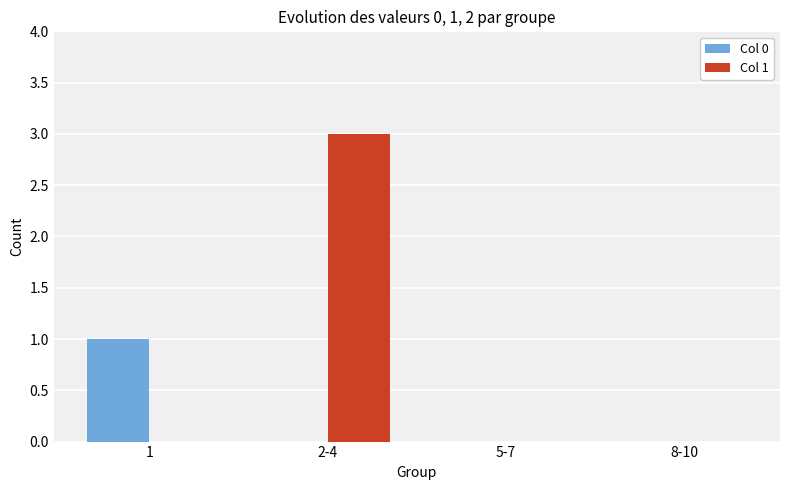

Reading left to right, list all the values displayed in this chart.

Col 0: 1=1	2-4=0	5-7=0	8-10=0
Col 1: 1=0	2-4=3	5-7=0	8-10=0